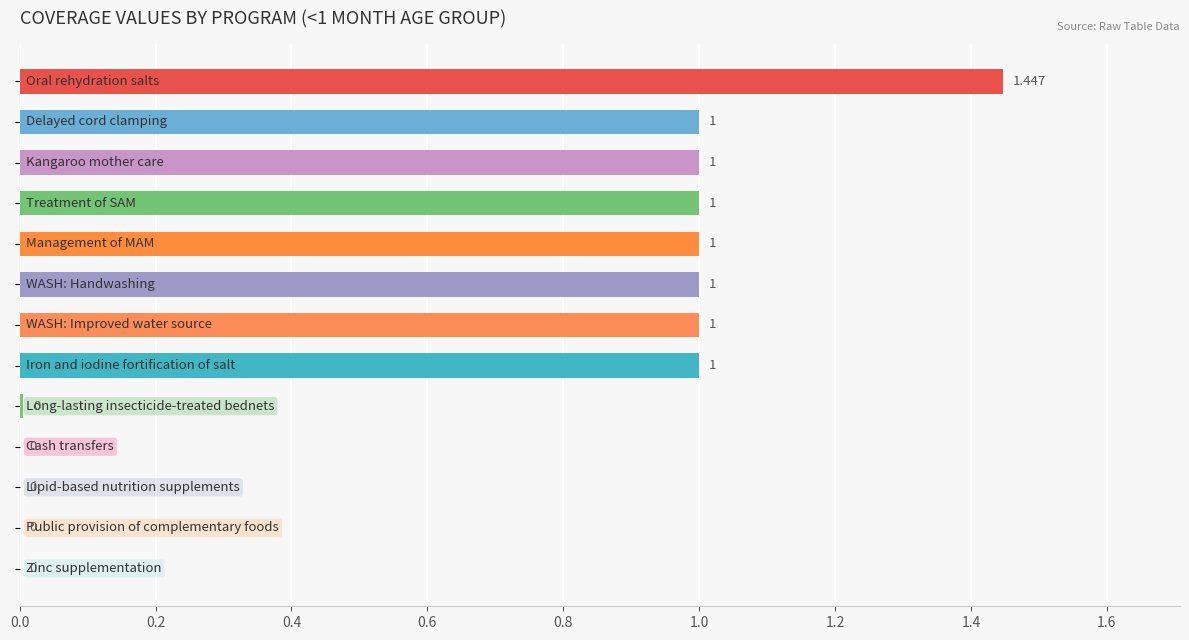

How many distinct data groups are displayed?

1